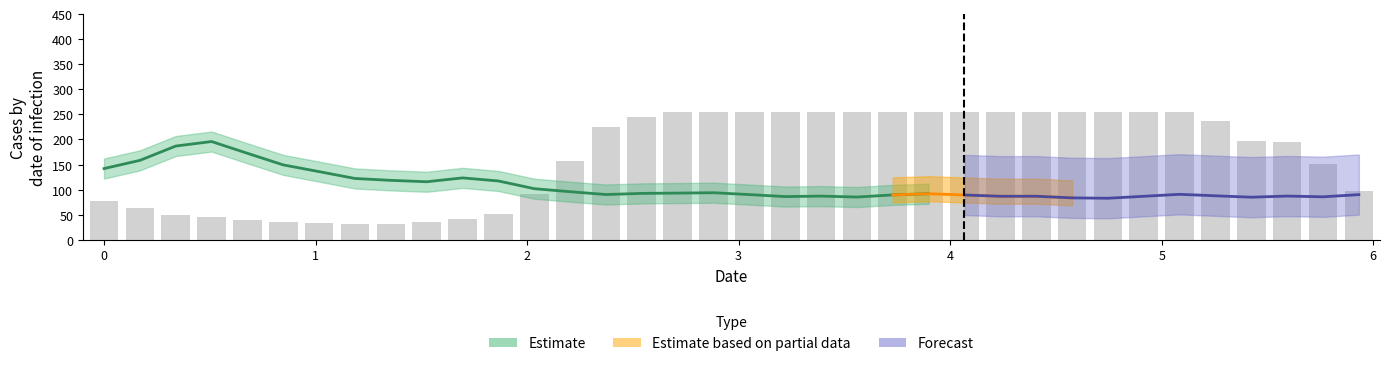

What is the value of the 34th bar from the left?

195.8